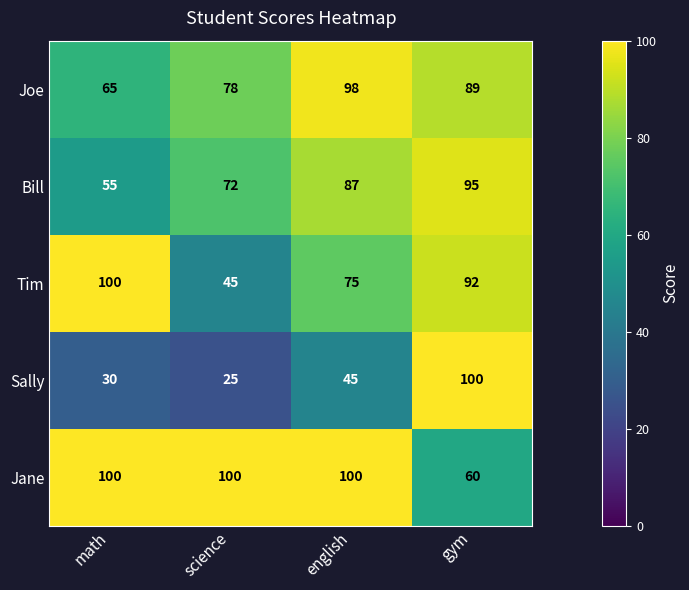

What is the average value of the Jane series?

90